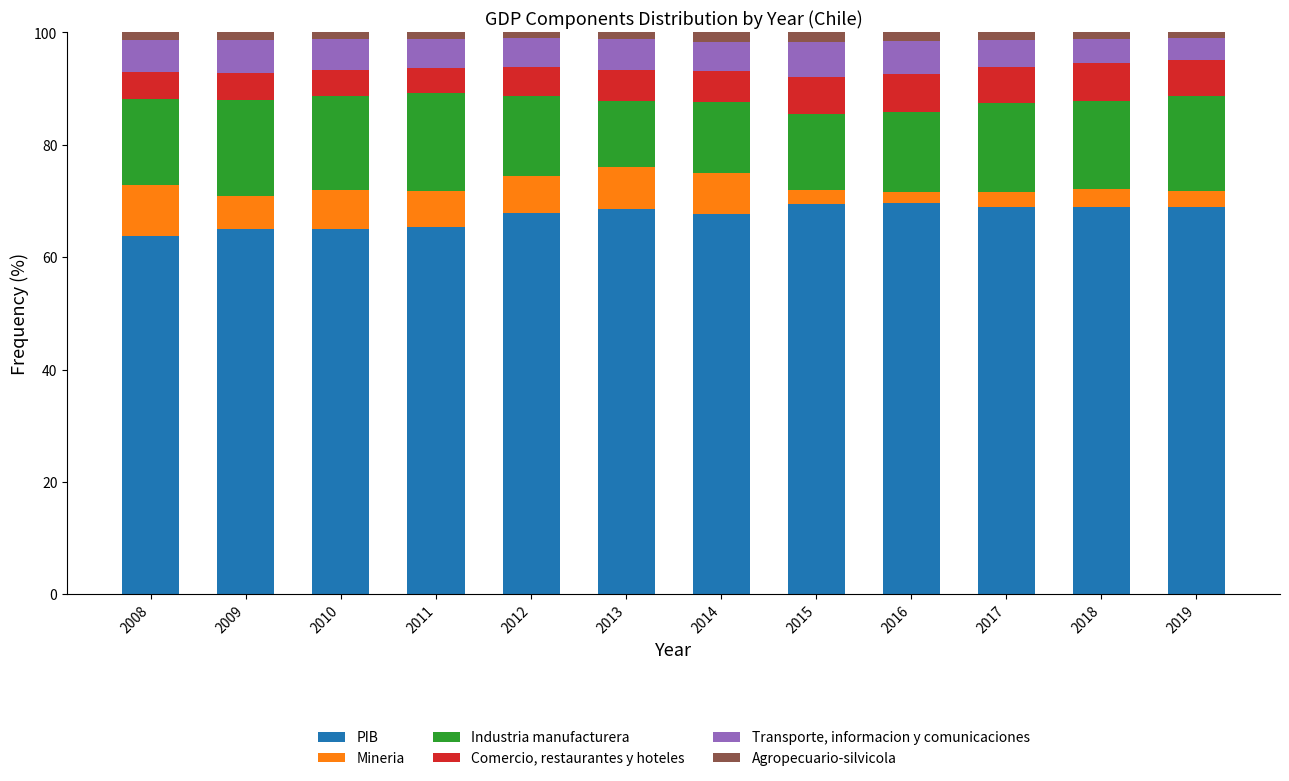

What is the lowest value of the PIB series?

63.7